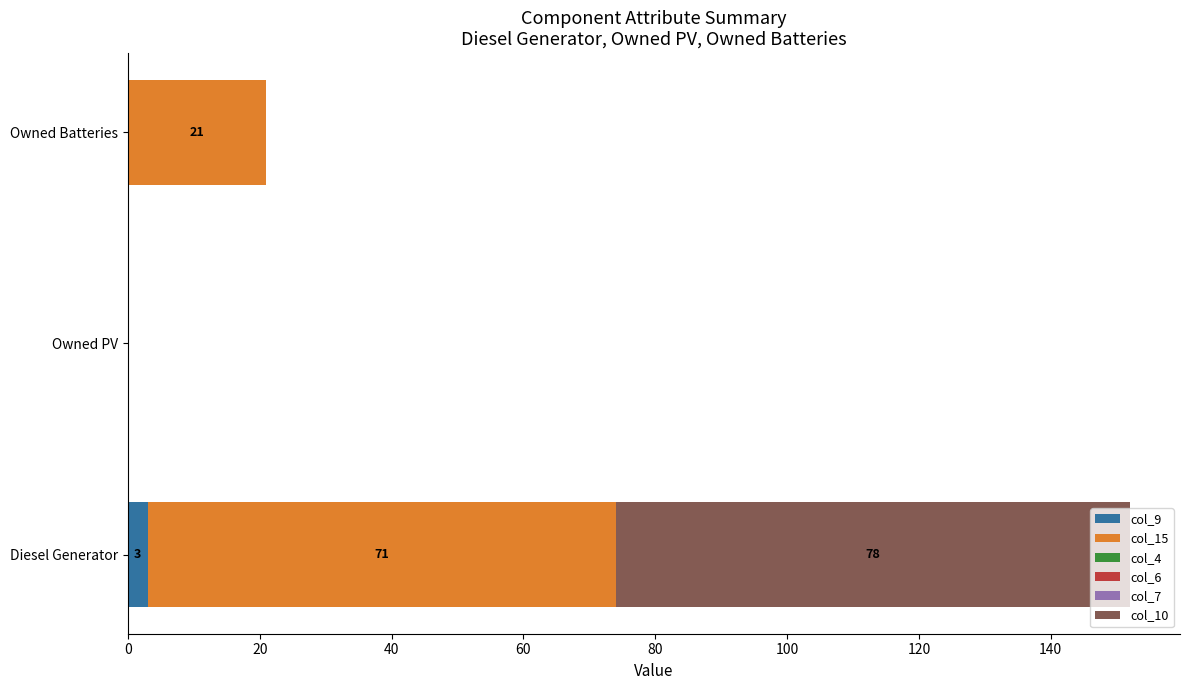

What is the total value across all series at Owned Batteries?

21.0